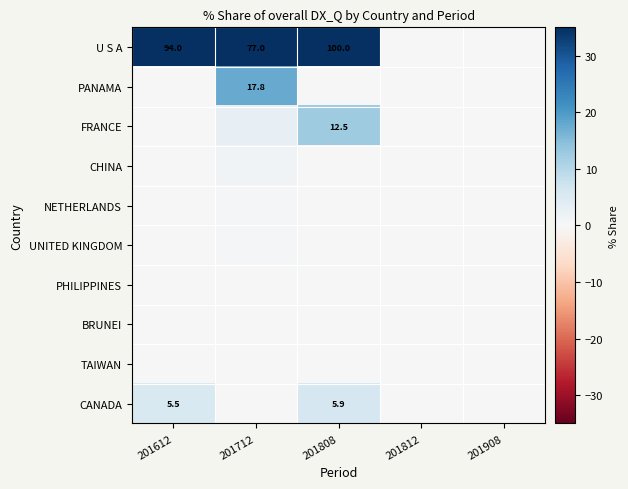

Count the number of data series in this chart.

10